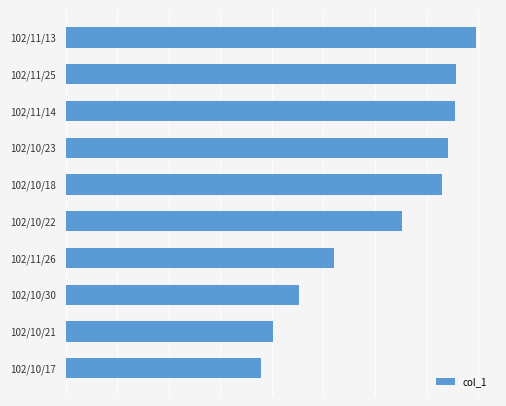

How many values are below 729000?

5